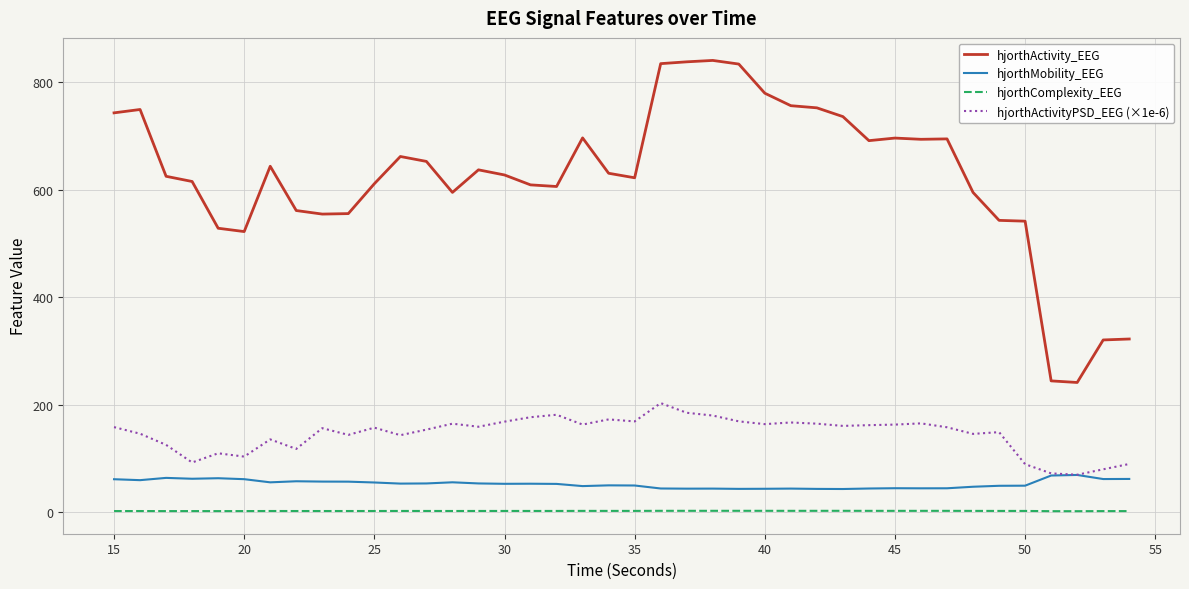

Which series has the largest range (max minus min)?

hjorthActivity_EEG